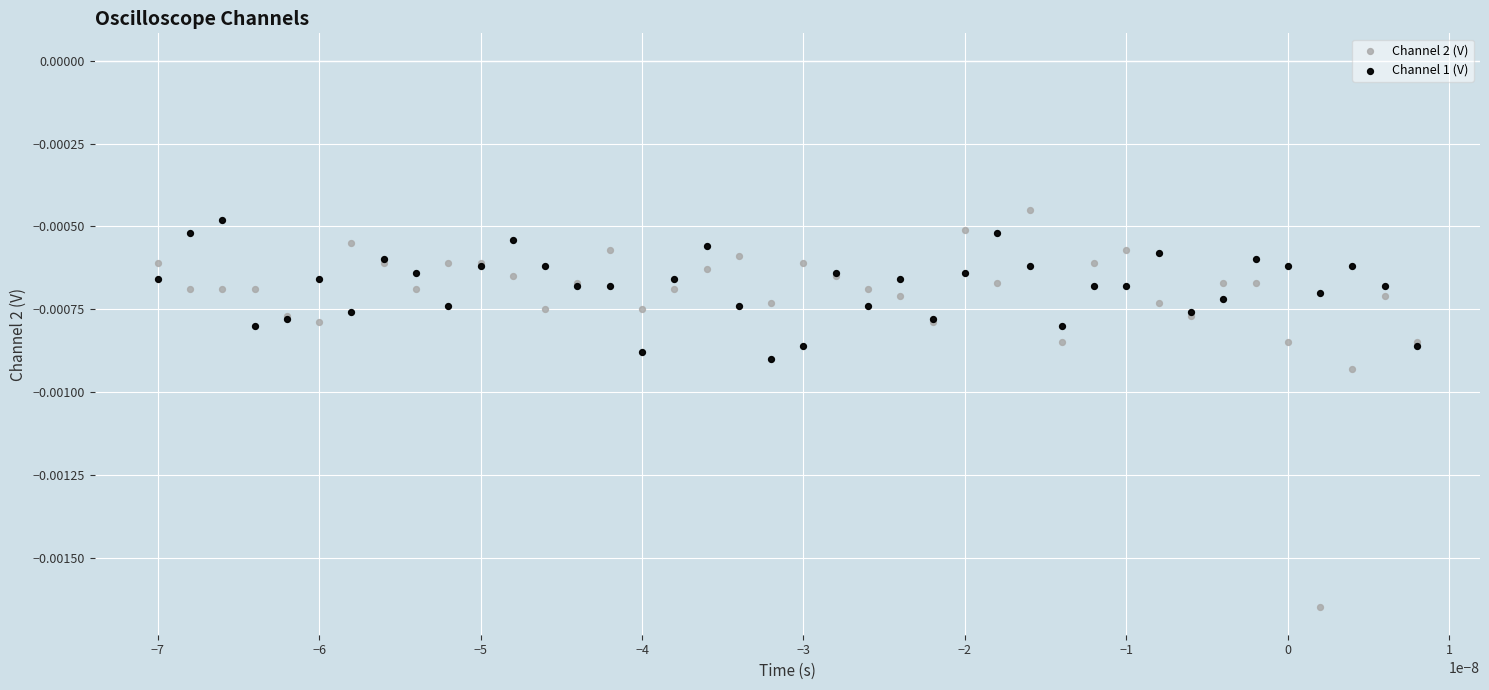

Which series reaches the minimum Y coordinate?

Channel 2 (V)